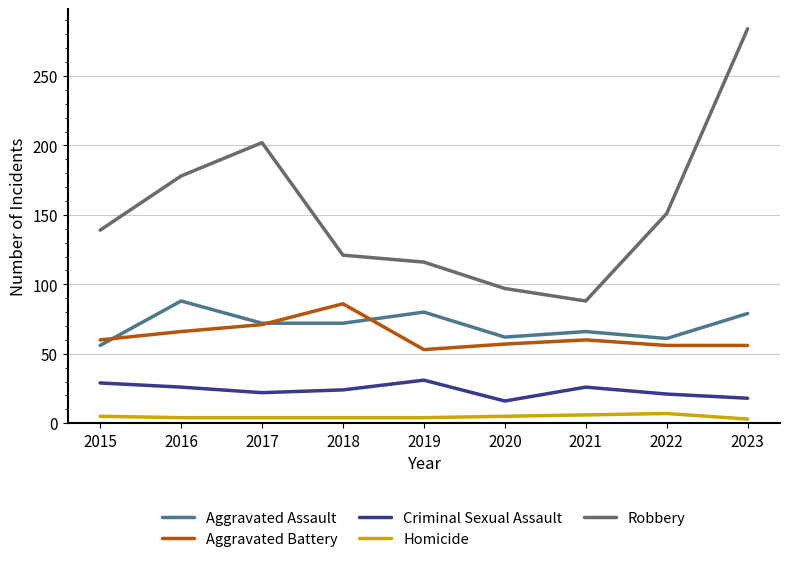

At how many categories does at least one series exceed 194?

2